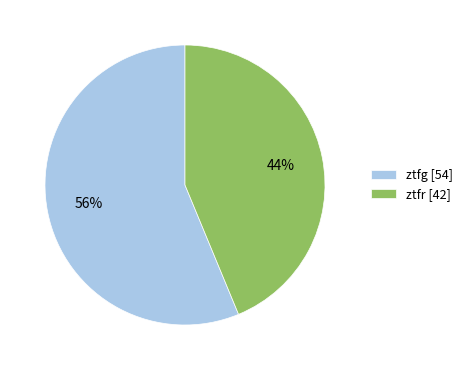

Do ztfg [54] and ztfr [42] together represent more than half of the pie?

Yes